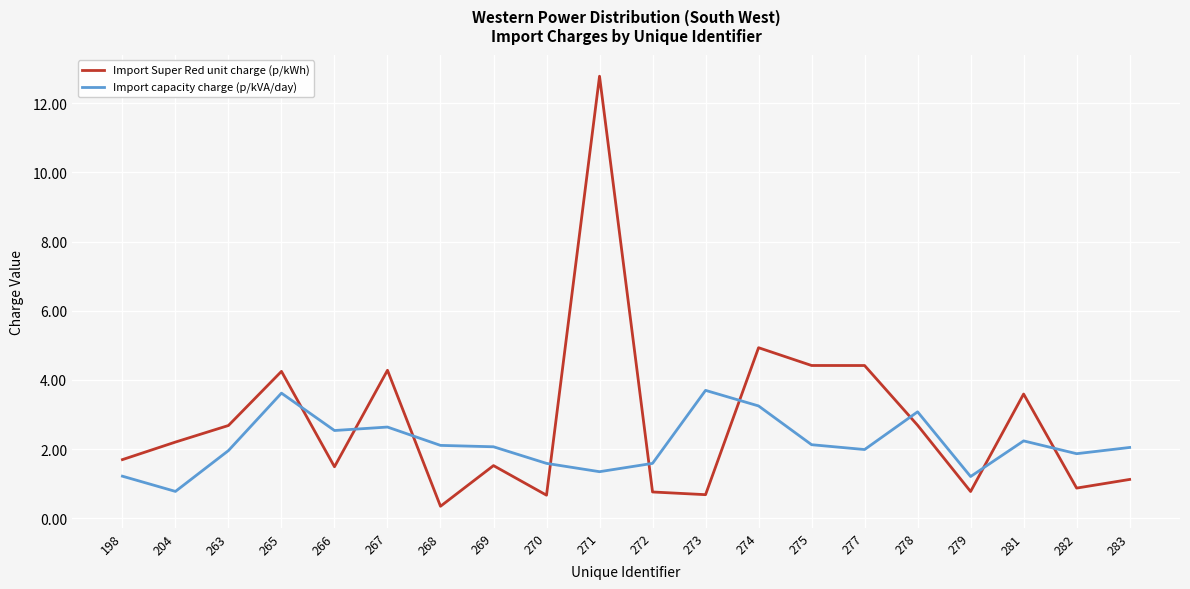

Rank the series at 272 from lowest to highest value.

Import Super Red unit charge (p/kWh), Import capacity charge (p/kVA/day)